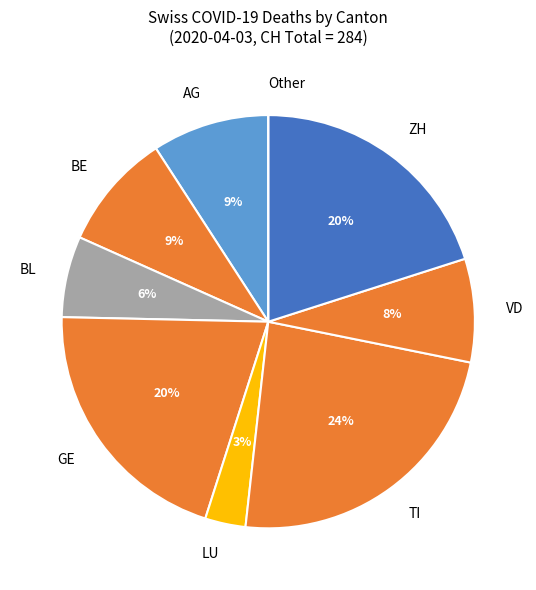

To the nearest percent, what portion does GE represent?

20%